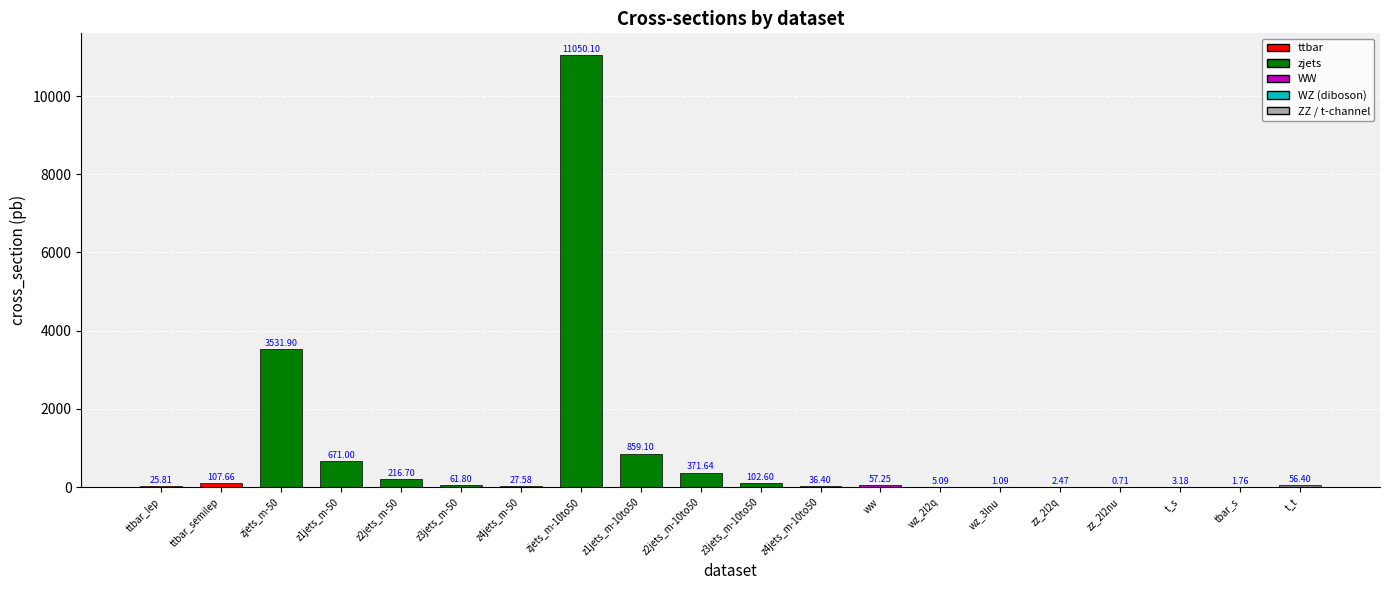

Is it true that the value at ttbar_semilep is 107.7?

True